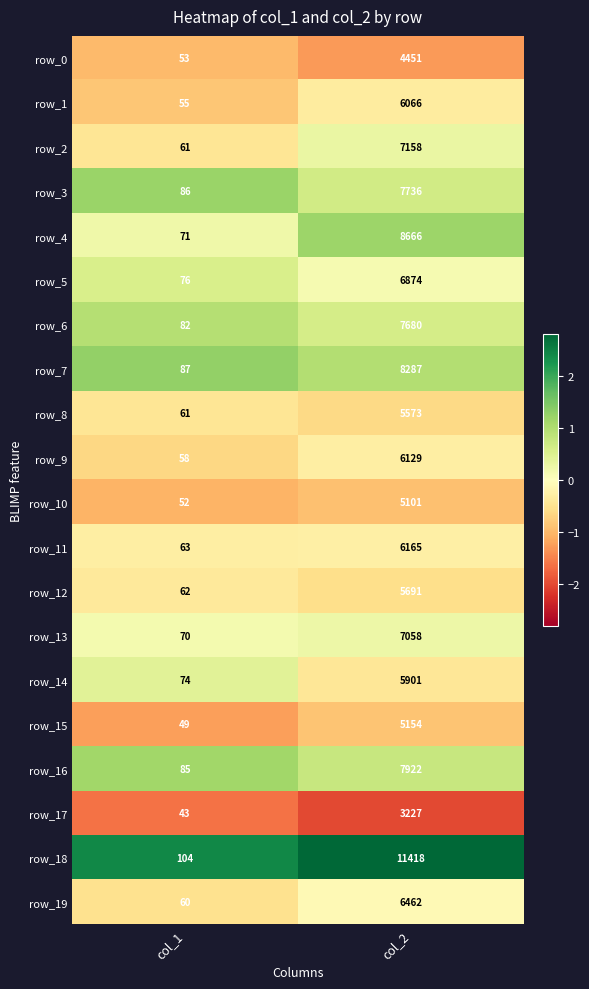

Which series has the widest spread of values?

row_18